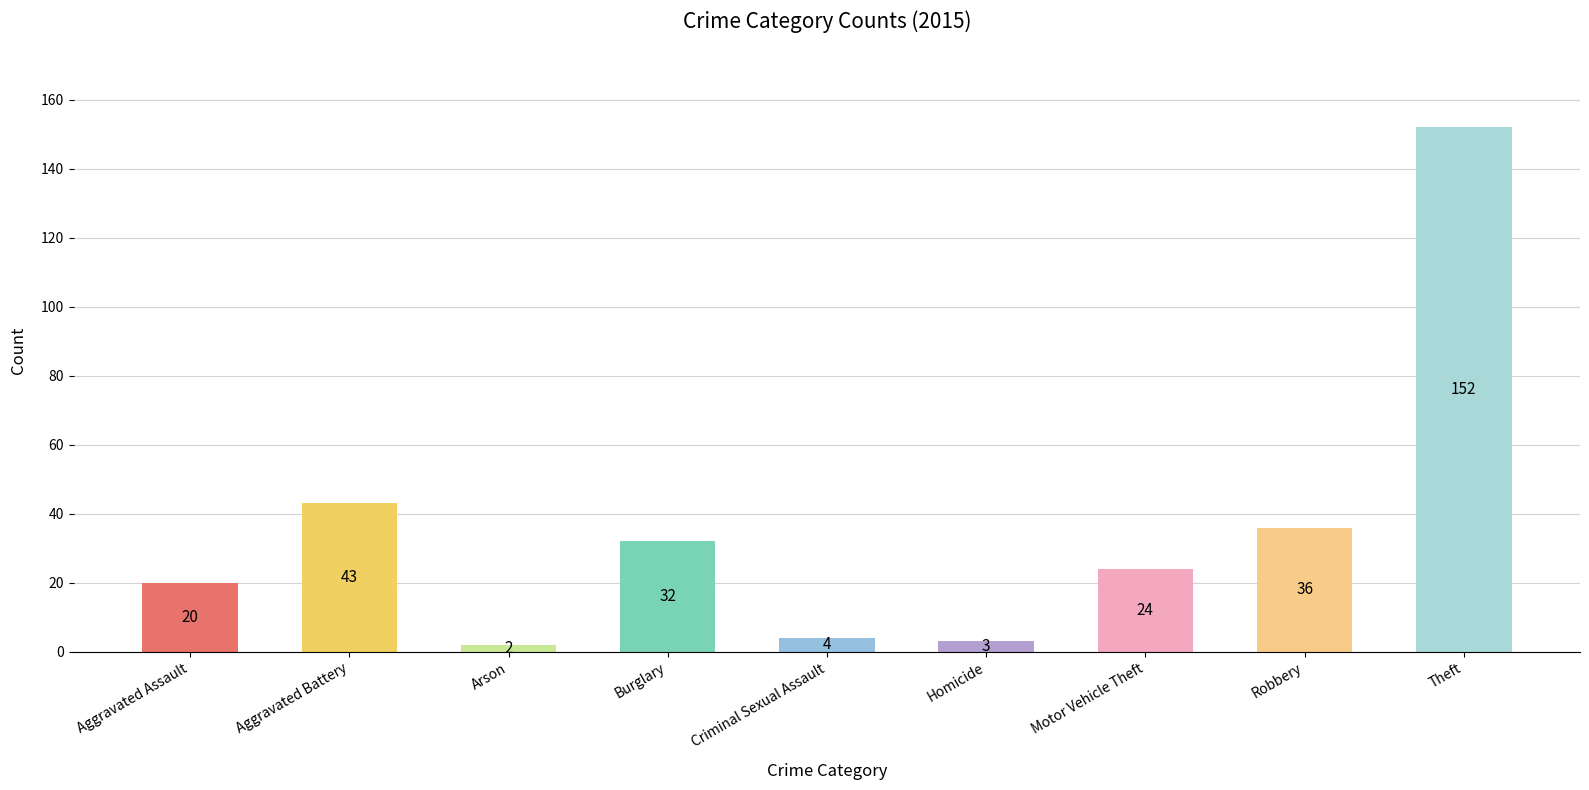

Which has a higher value, Criminal Sexual Assault or Homicide?

Criminal Sexual Assault